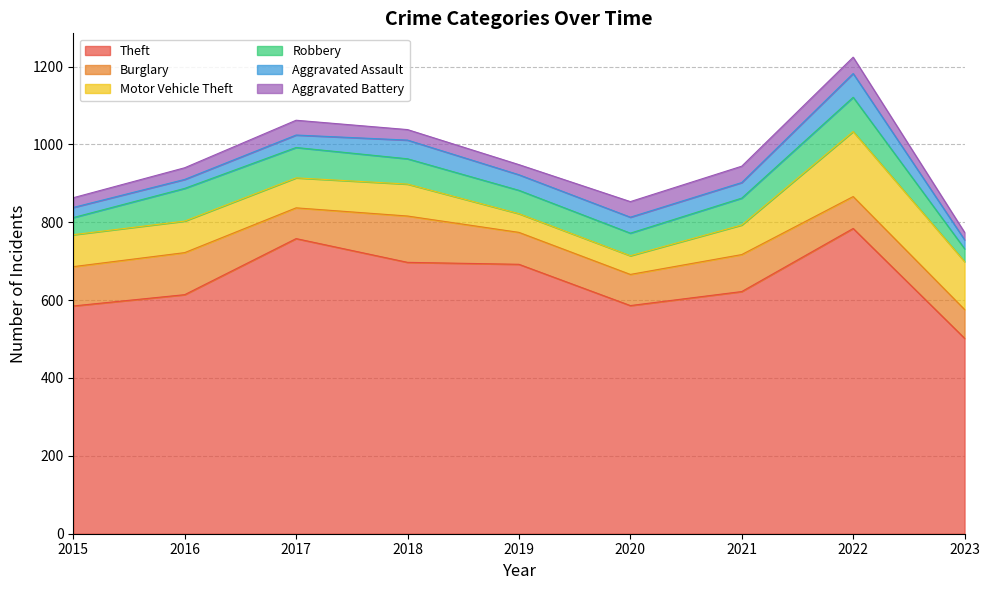

True or false: Theft and Motor Vehicle Theft cross at least once.

False